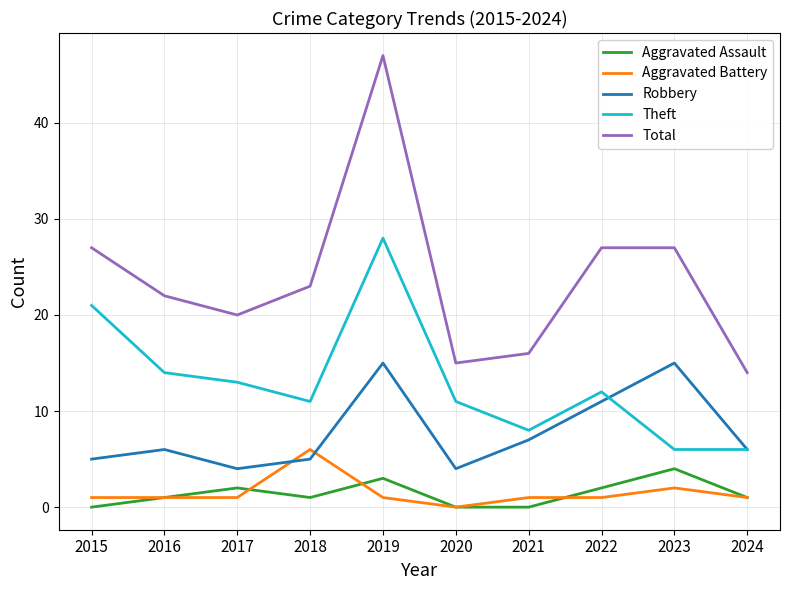

At 2018, list the series in order from smallest to largest.

Aggravated Assault, Robbery, Aggravated Battery, Theft, Total